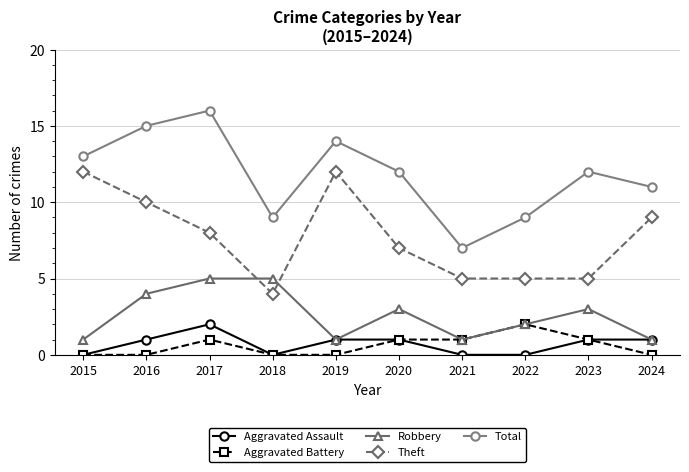

True or false: Aggravated Battery and Theft cross at least once.

False